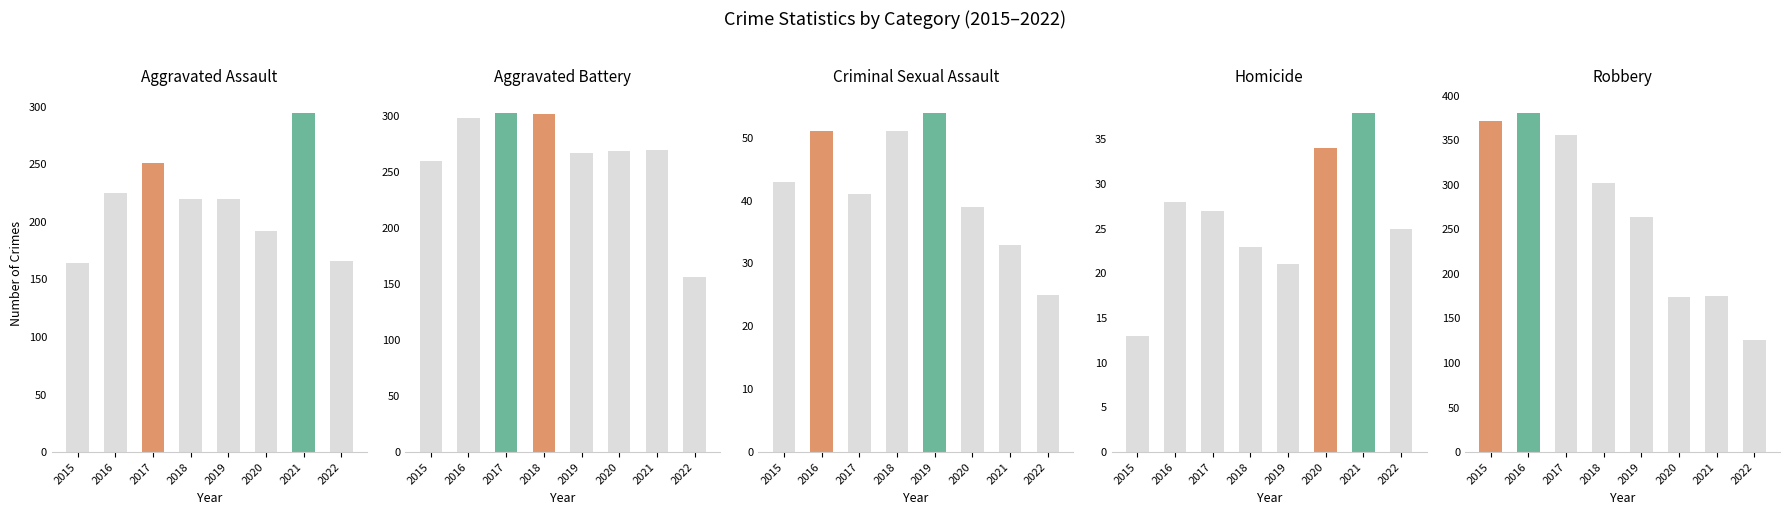

What is the difference between the highest and lowest values at 2019?

246